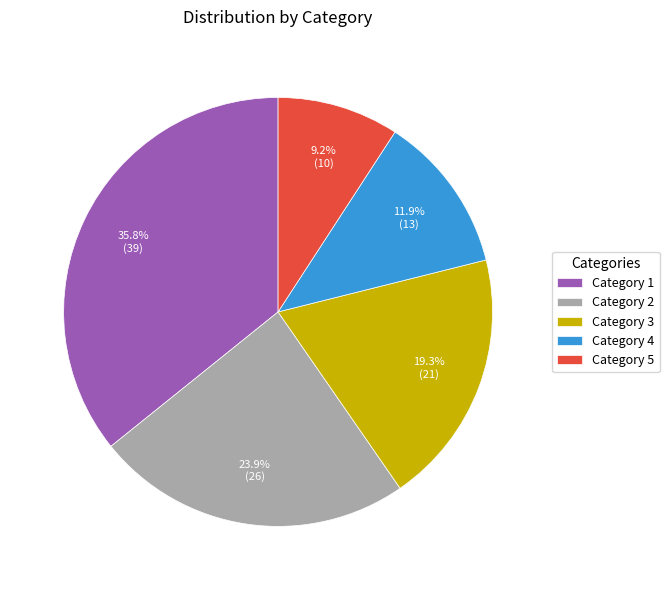

Which has a higher value, Category 2 or Category 3?

Category 2